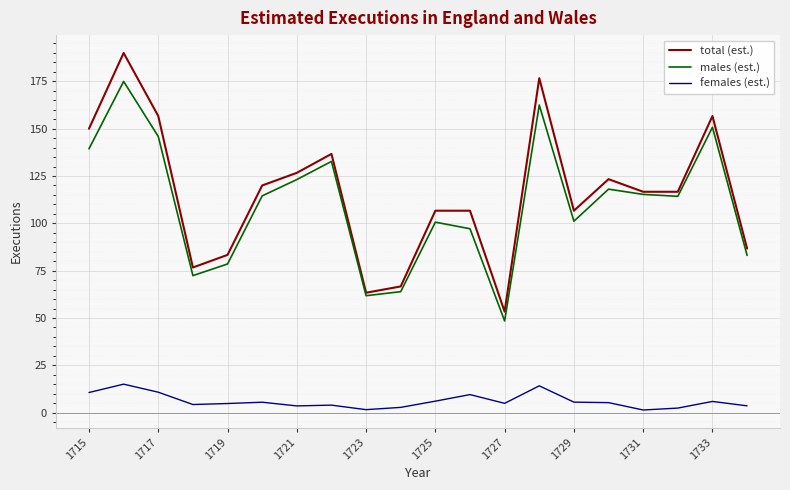

How many lines are shown in the chart?

3